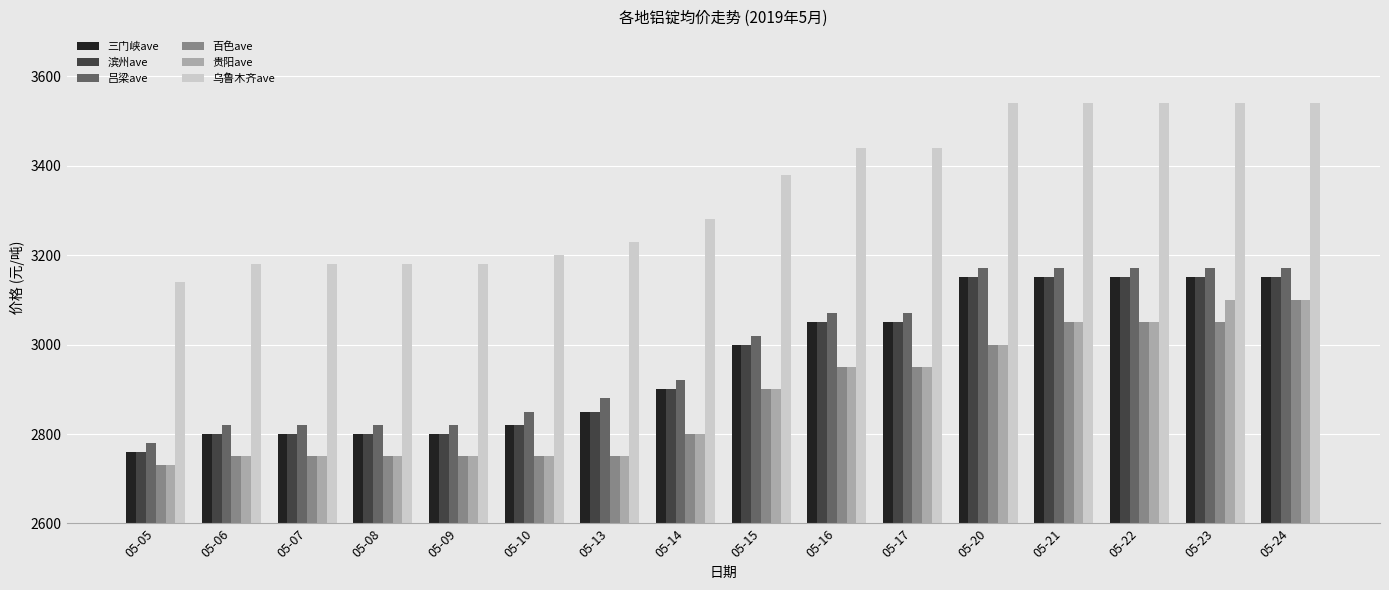

What is the highest value of the 滨州ave series?

3150